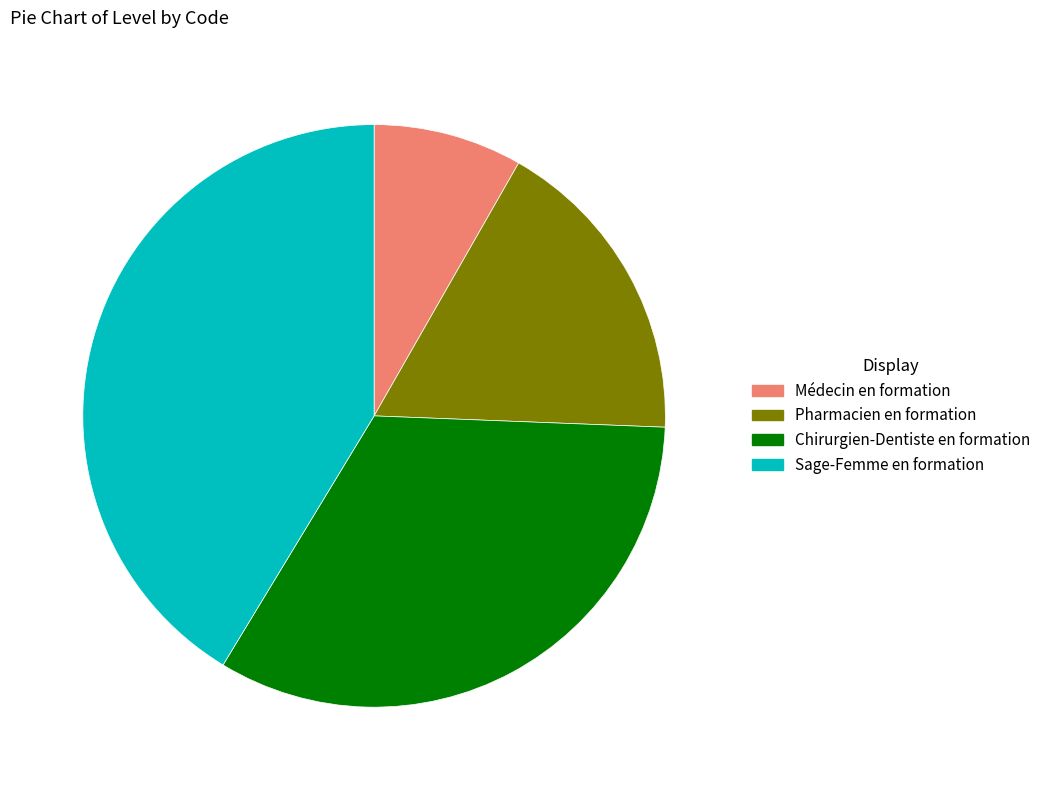

Is there a majority slice in this chart?

No